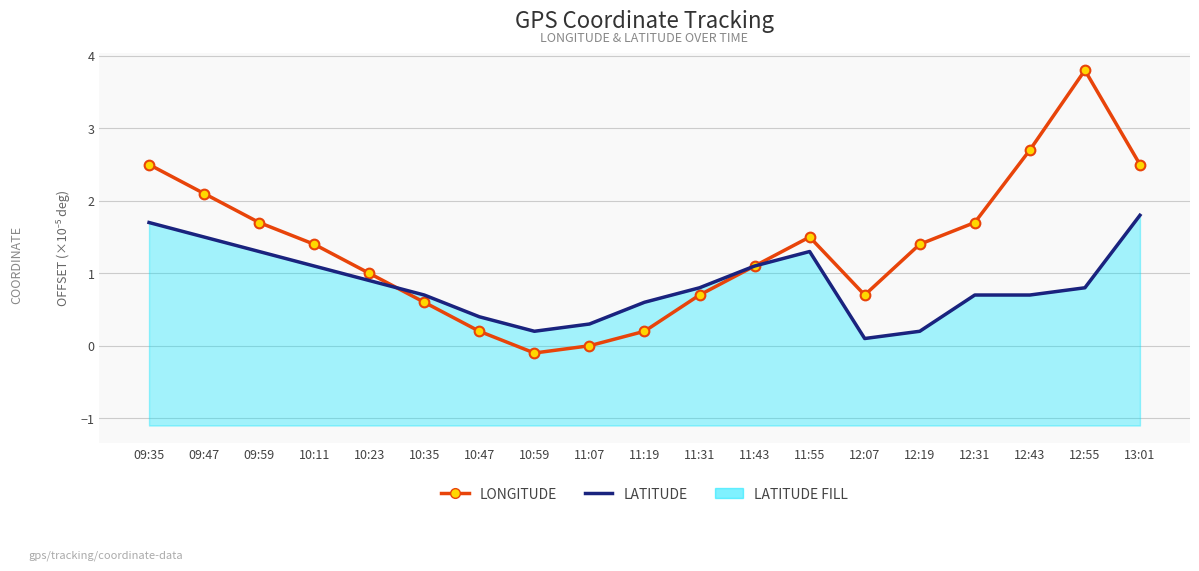

The value of LONGITUDE at 12:19 is 1.4. True or false?

True